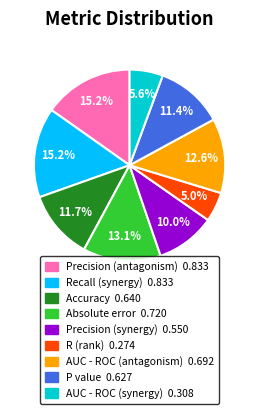

To the nearest percent, what is the average slice percentage?

11%